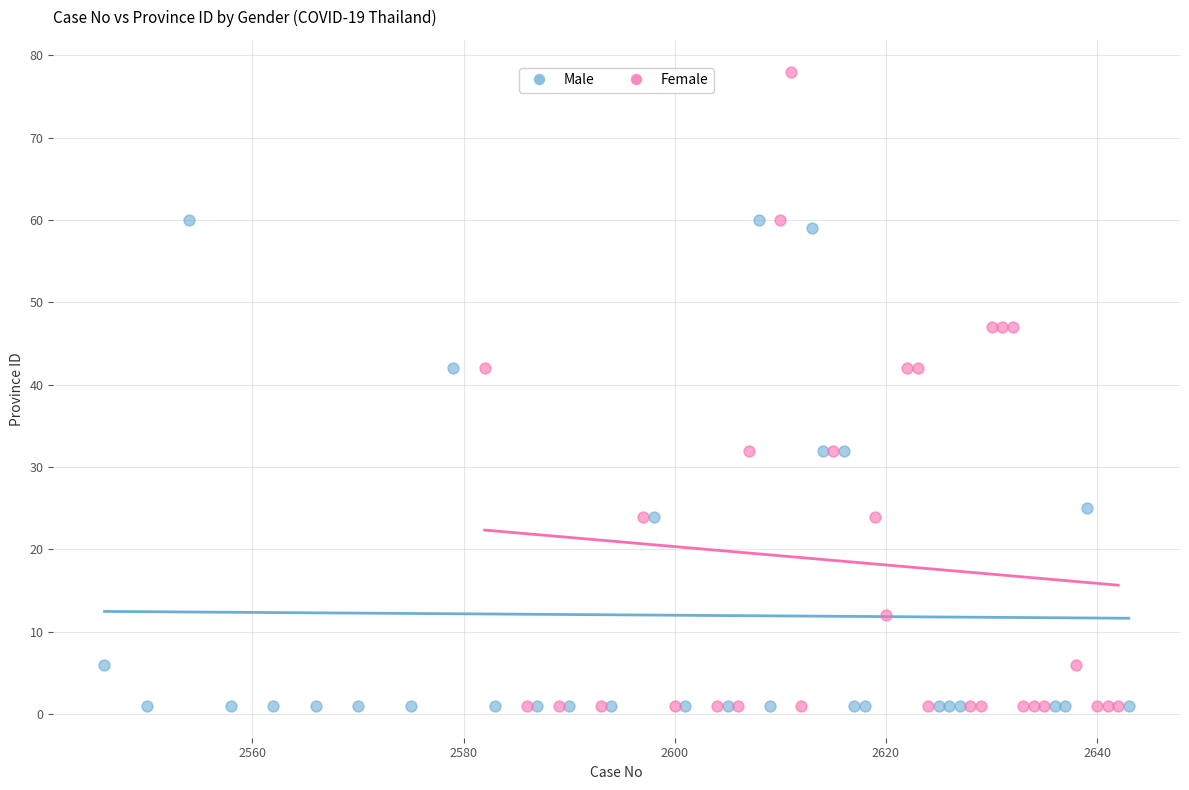

Which series has the widest spread of Y values?

Female